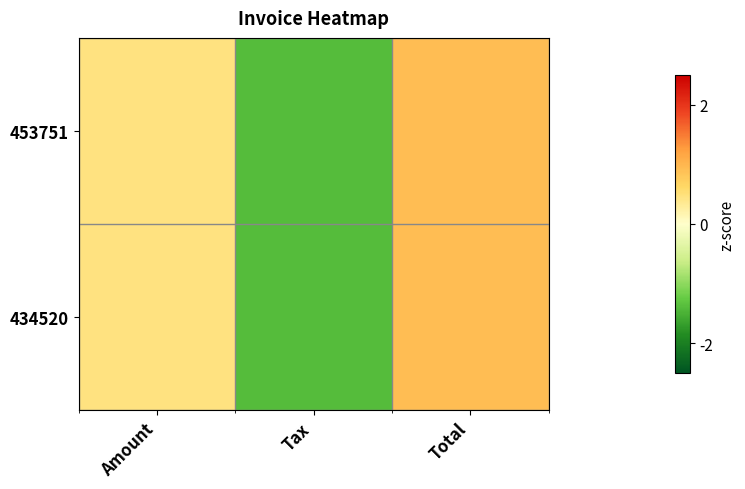

Reading left to right, extract all data points from this chart.

453751: Amount=0.5	Tax=-1.4	Total=0.9
434520: Amount=0.5	Tax=-1.4	Total=0.9